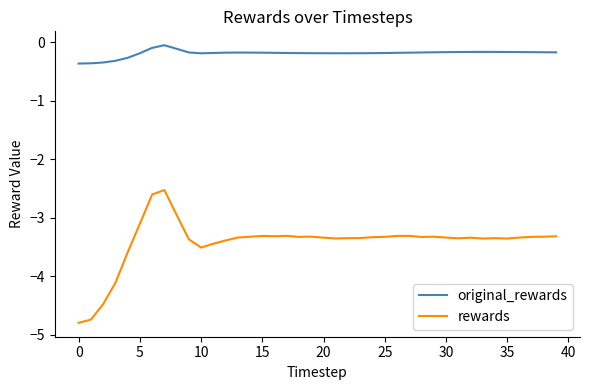

True or false: original_rewards and rewards intersect in this chart.

False